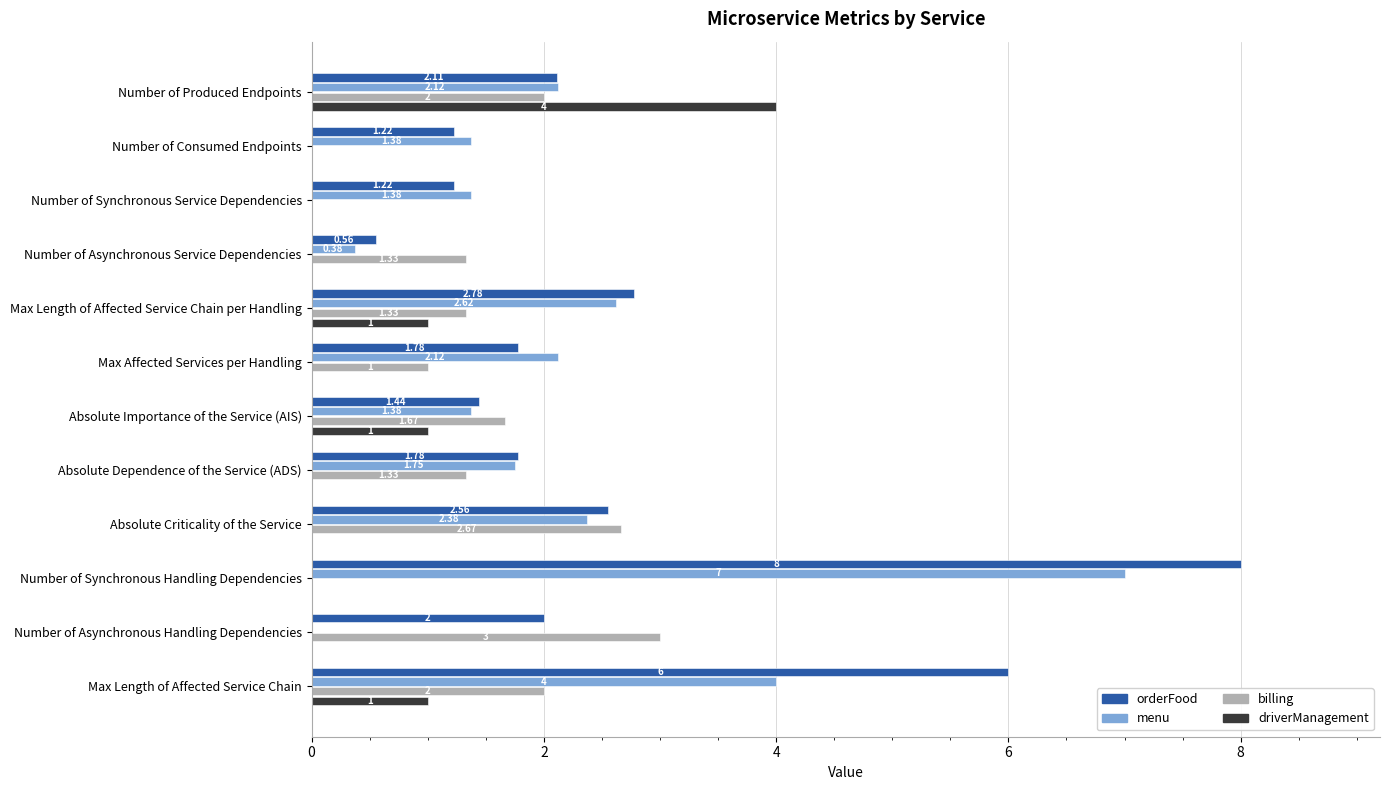

Which label corresponds to the largest value in the chart?

Number of Synchronous Handling Dependencies